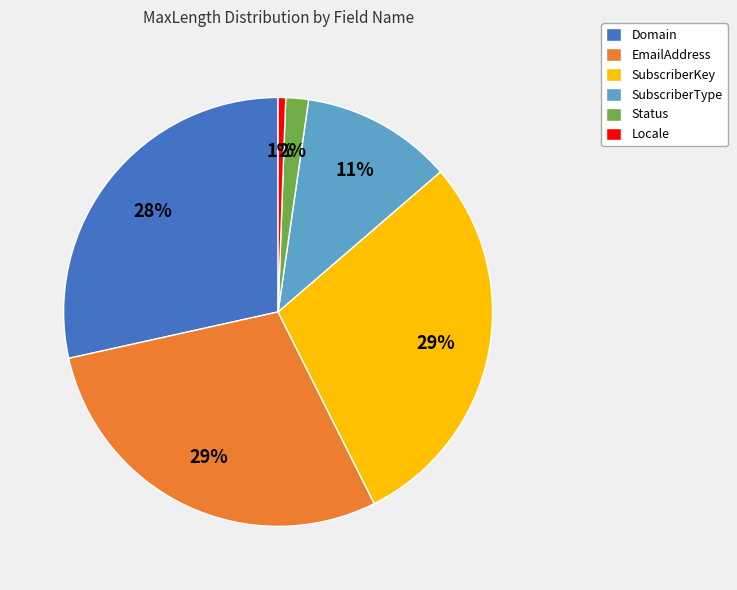

Combined, do SubscriberKey and Locale account for over 50%?

No